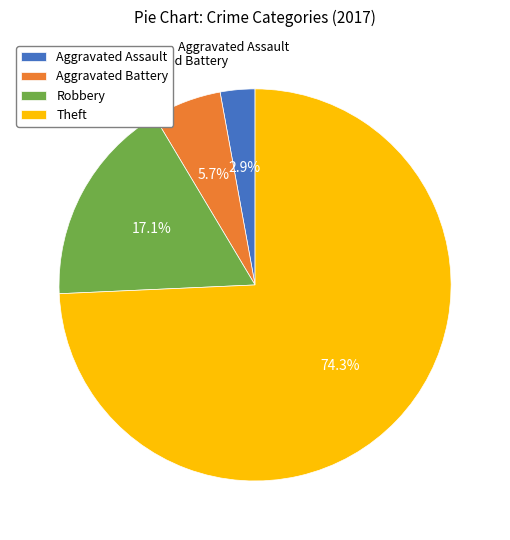

To the nearest percent, what is the difference between the Theft and Robbery slice percentages?

57%